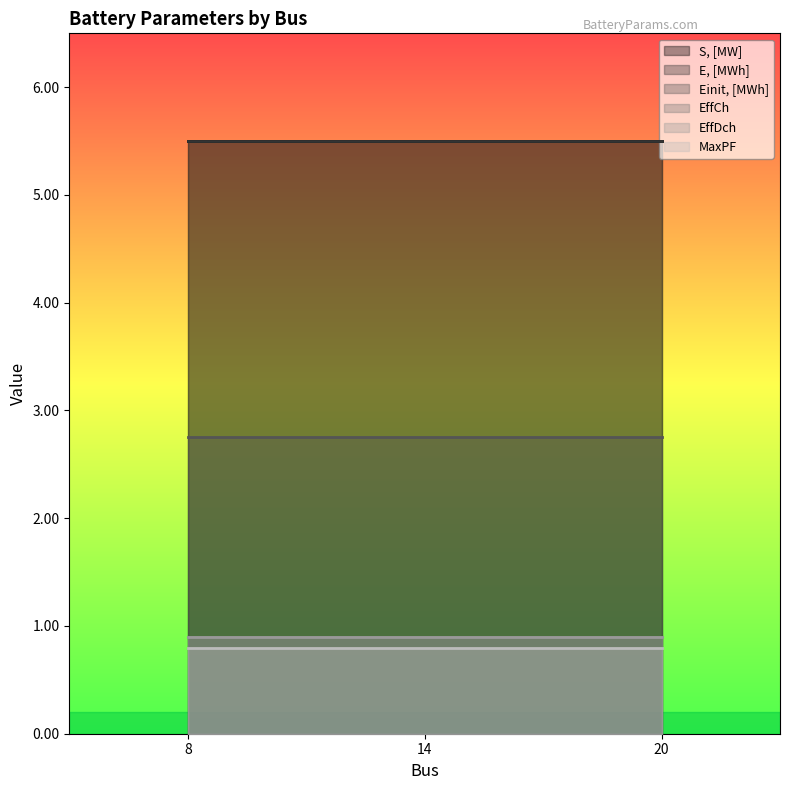

At which category is the sum across all series the highest?

8